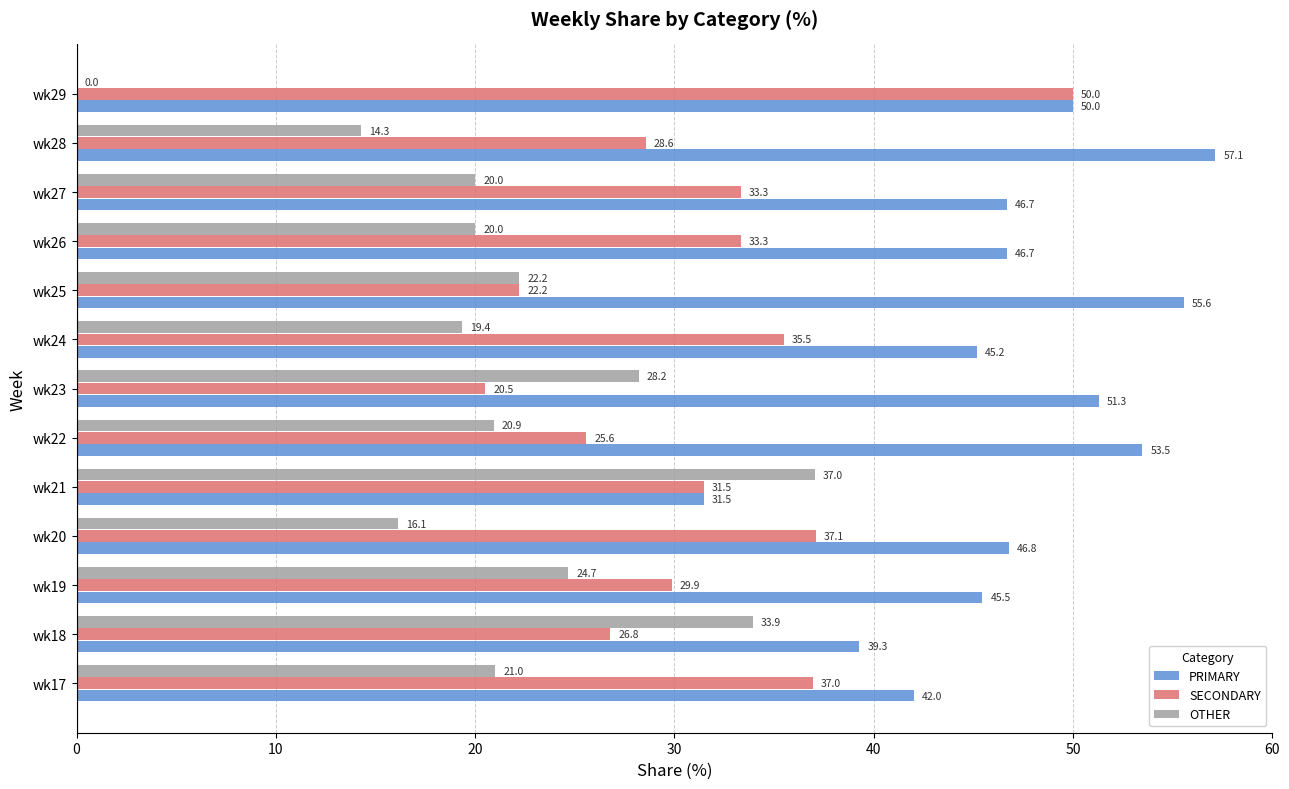

Between wk17 and wk21, which series saw the biggest shift?

OTHER